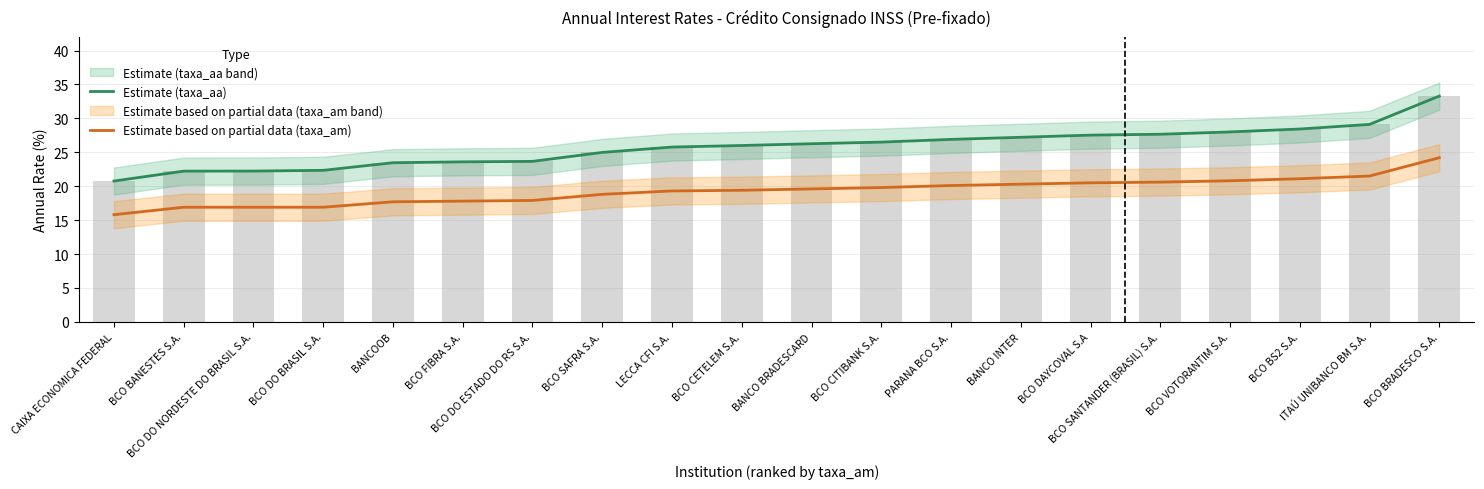

Rank the categories by Estimate based on partial data (taxa_am) value from highest to lowest.

BCO BRADESCO S.A., ITAÚ UNIBANCO BM S.A., BCO BS2 S.A., BCO VOTORANTIM S.A., BCO SANTANDER (BRASIL) S.A., BCO DAYCOVAL S.A, BANCO INTER, PARANA BCO S.A., BCO CITIBANK S.A., BANCO BRADESCARD, BCO CETELEM S.A., LECCA CFI S.A., BCO SAFRA S.A., BCO DO ESTADO DO RS S.A., BCO FIBRA S.A., BANCOOB, BCO BANESTES S.A., BCO DO NORDESTE DO BRASIL S.A., BCO DO BRASIL S.A., CAIXA ECONOMICA FEDERAL